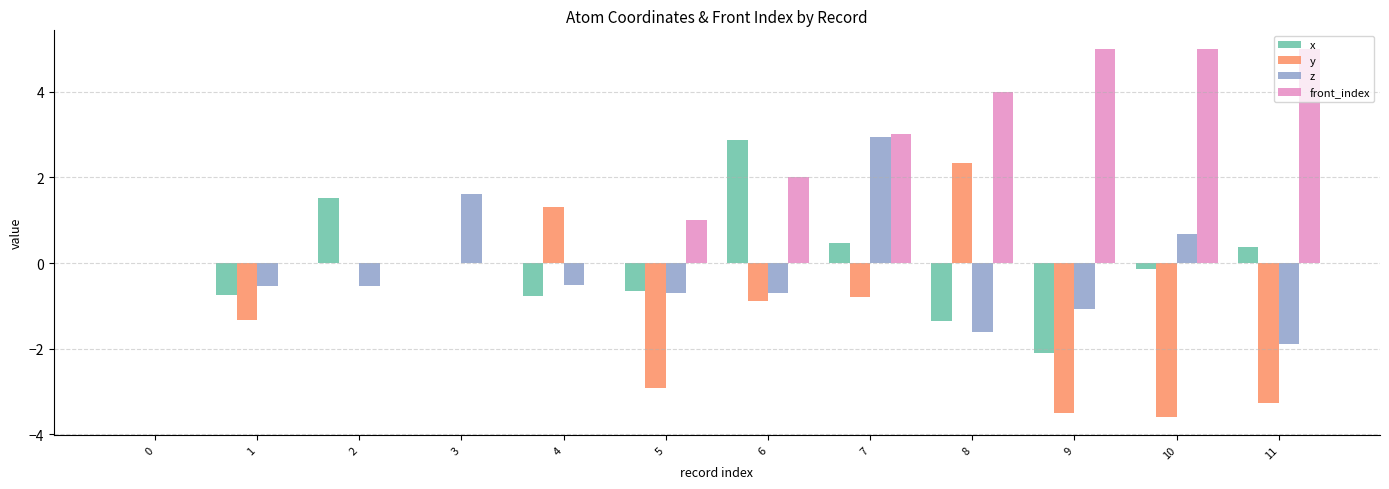

What are all the series names shown in the legend?

x, y, z, front_index